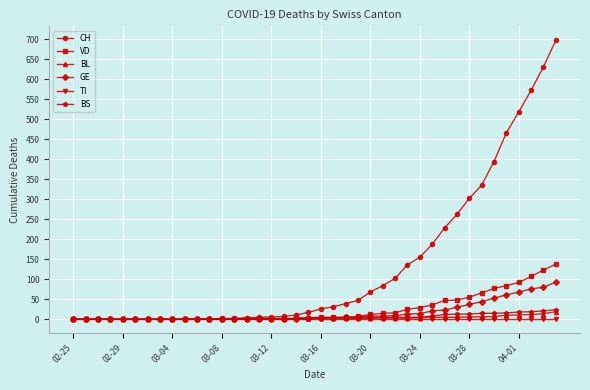

At how many categories does at least one series exceed 529?

3